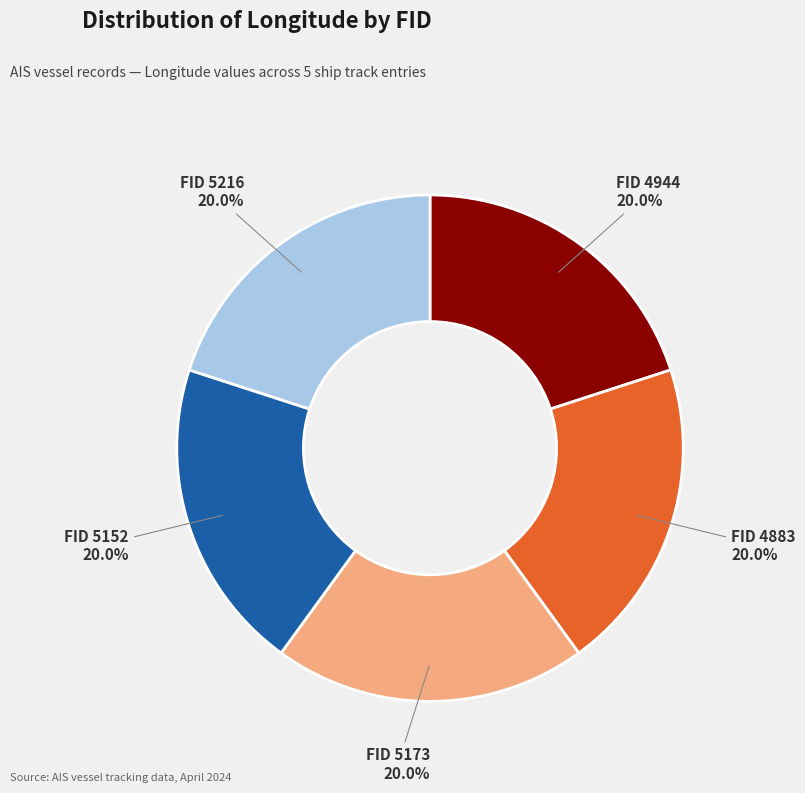

How many slices are in this pie chart?

5